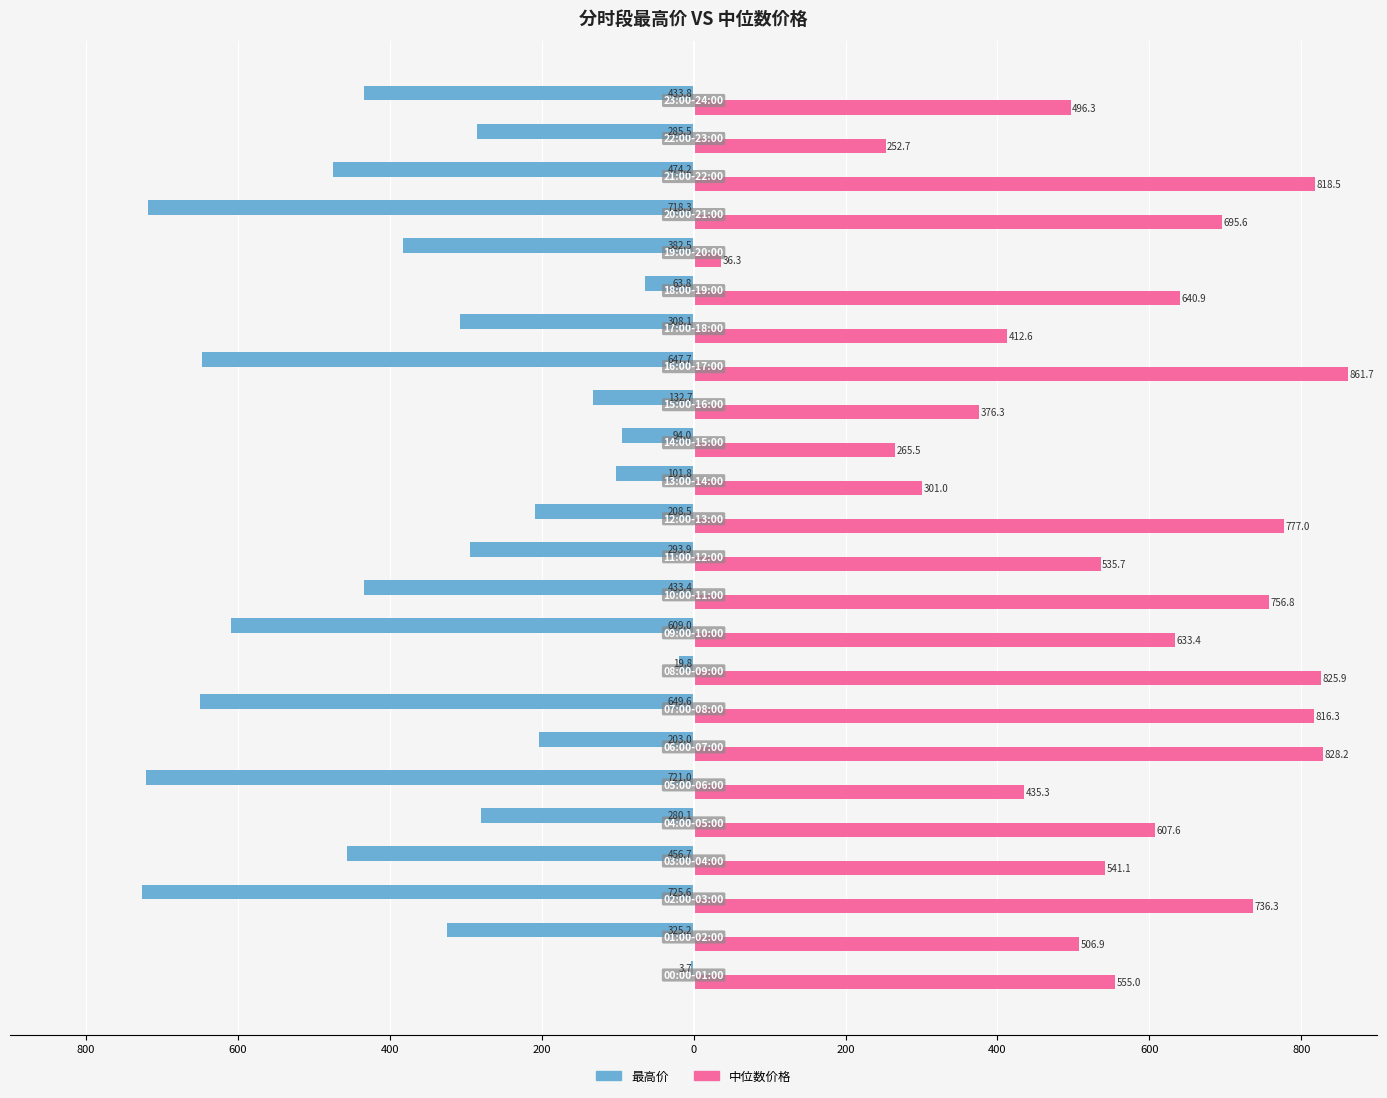

What are all the series names shown in the legend?

最高价, 中位数价格